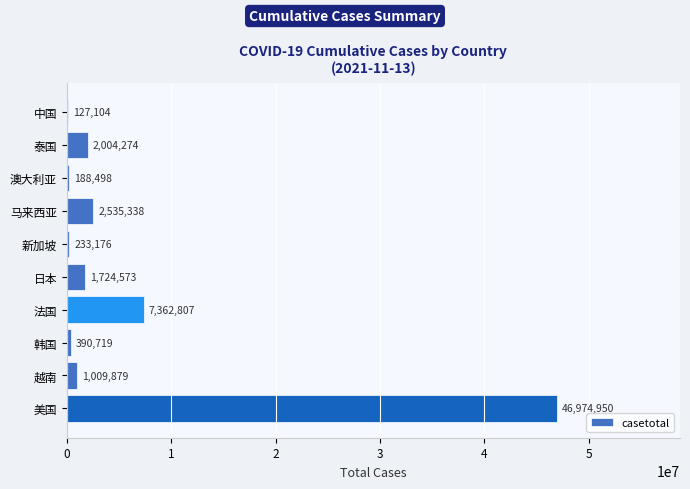

Which label corresponds to the largest value in the chart?

美国